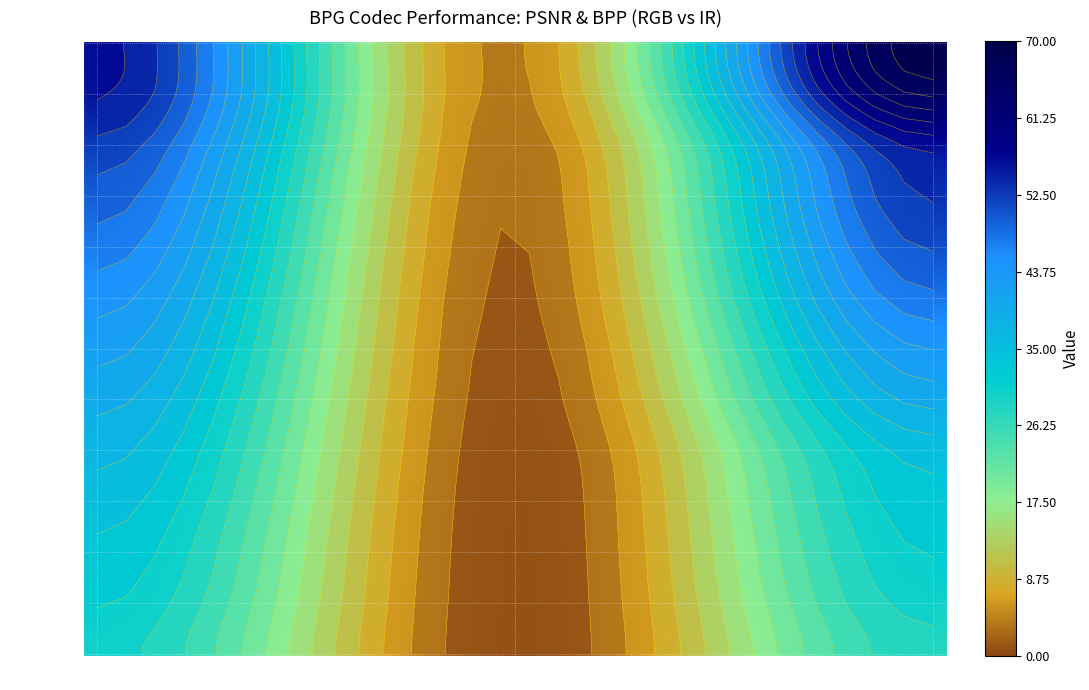

Is the value of 0.93294 at 1 greater than the value of 2.18684 at 1?

No